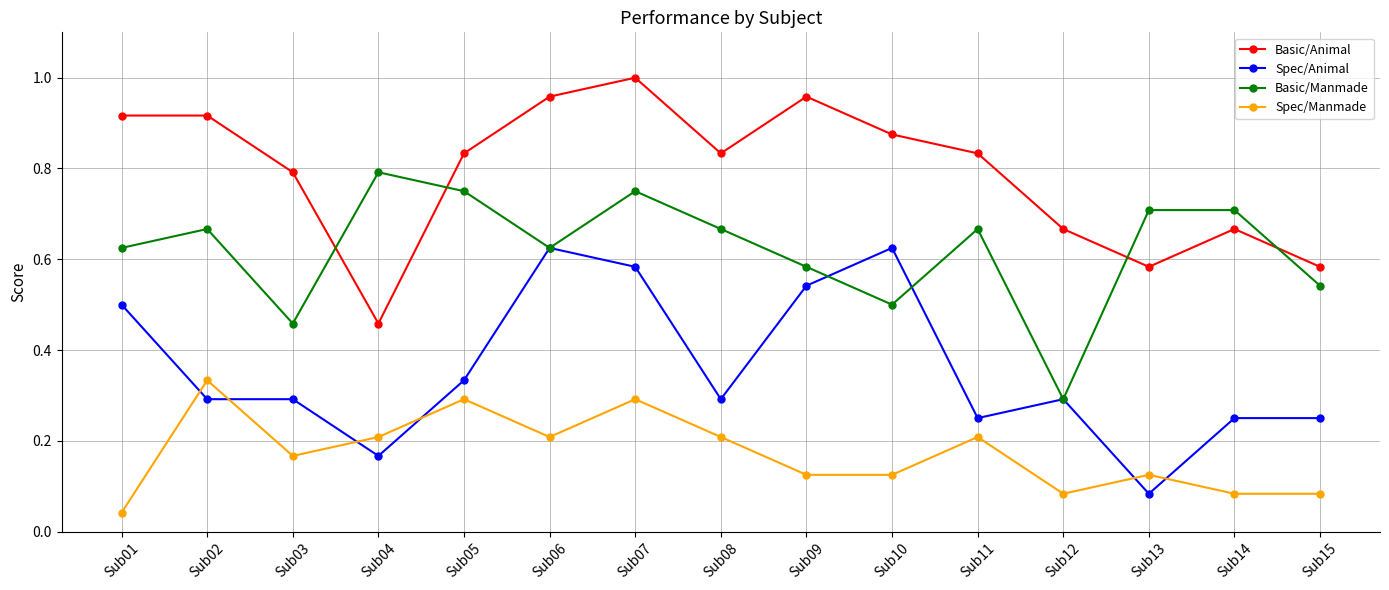

In Spec/Manmade, how many points are higher than both neighbors (excluding endpoints)?

5